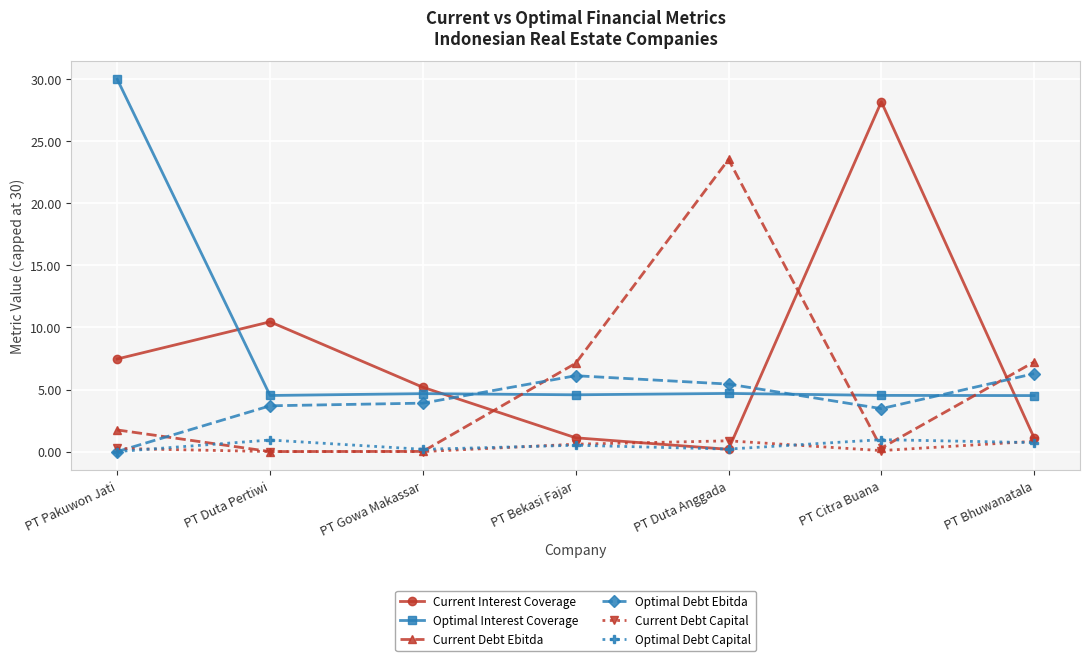

True or false: Optimal Interest Coverage has a value of 1.1 at PT Bhuwanatala.

False